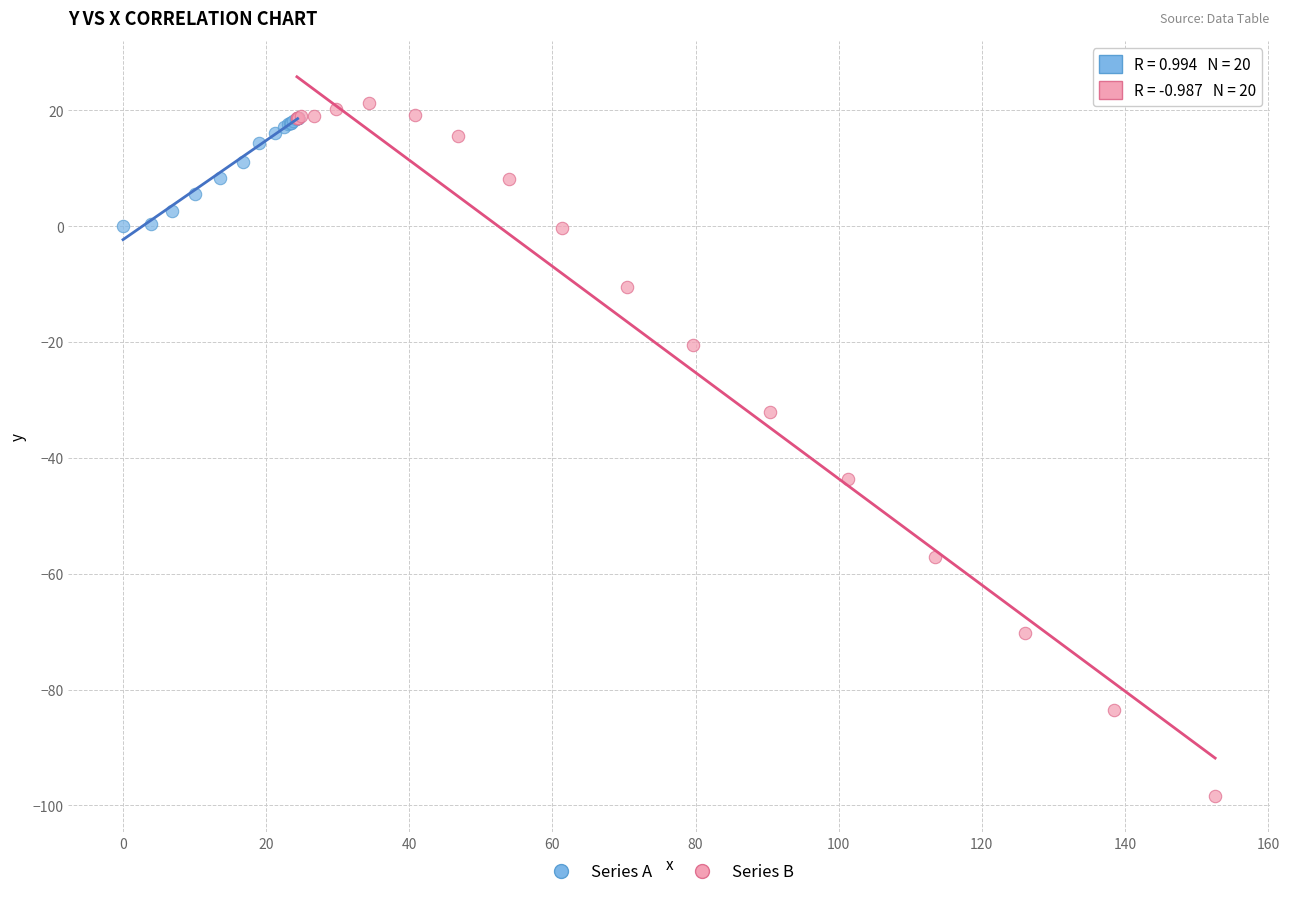

Which series has the largest Y range (max minus min)?

Series B